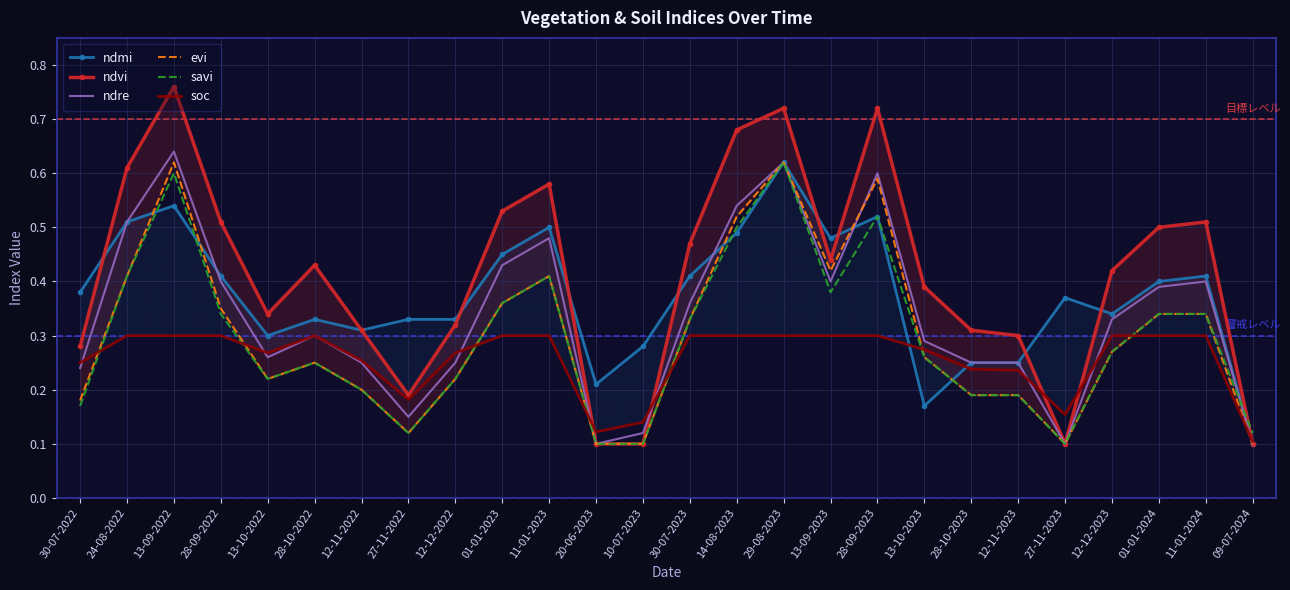

Reading right to left, list all the values displayed in this chart.

ndmi: 0.1	0.4	0.4	0.3	0.4	0.2	0.2	0.2	0.5	0.5	0.6	0.5	0.4	0.3	0.2	0.5	0.5	0.3	0.3	0.3	0.3	0.3	0.4	0.5	0.5	0.4
ndvi: 0.1	0.5	0.5	0.4	0.1	0.3	0.3	0.4	0.7	0.4	0.7	0.7	0.5	0.1	0.1	0.6	0.5	0.3	0.2	0.3	0.4	0.3	0.5	0.8	0.6	0.3
ndre: 0.1	0.4	0.4	0.3	0.1	0.2	0.2	0.3	0.6	0.4	0.6	0.5	0.4	0.1	0.1	0.5	0.4	0.2	0.1	0.2	0.3	0.3	0.4	0.6	0.5	0.2
evi: 0.1	0.3	0.3	0.3	0.1	0.2	0.2	0.3	0.6	0.4	0.6	0.5	0.3	0.1	0.1	0.4	0.4	0.2	0.1	0.2	0.2	0.2	0.3	0.6	0.4	0.2
savi: 0.1	0.3	0.3	0.3	0.1	0.2	0.2	0.3	0.5	0.4	0.6	0.5	0.3	0.1	0.1	0.4	0.4	0.2	0.1	0.2	0.2	0.2	0.3	0.6	0.4	0.2
soc: 0.1	0.3	0.3	0.3	0.2	0.2	0.2	0.3	0.3	0.3	0.3	0.3	0.3	0.1	0.1	0.3	0.3	0.3	0.2	0.3	0.3	0.3	0.3	0.3	0.3	0.2